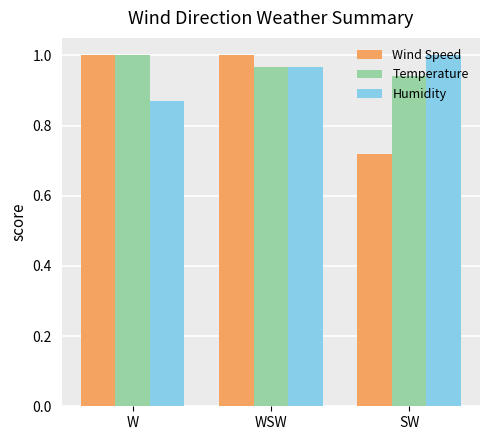

Rank the categories by Humidity value from highest to lowest.

SW, WSW, W